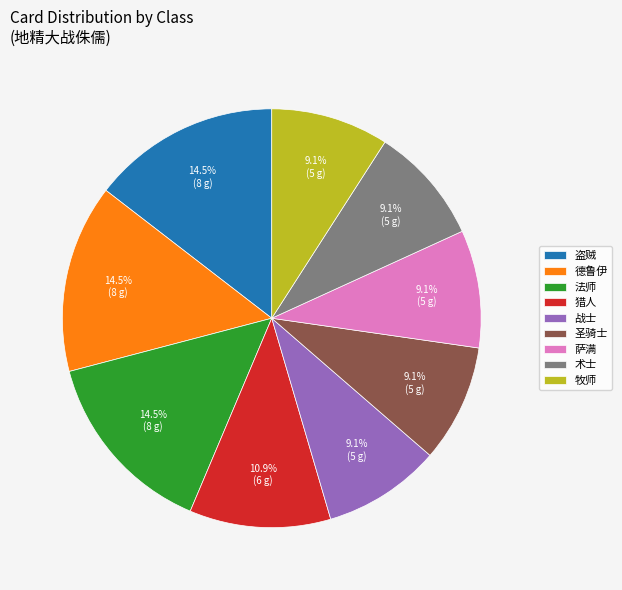

Is there any slice that represents more than half of the pie?

No